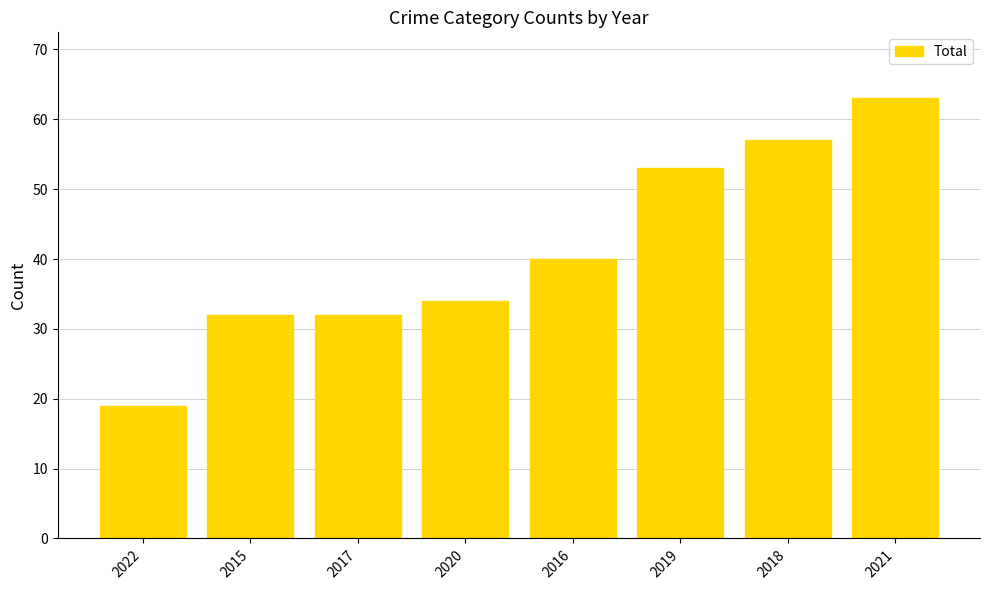

Reading right to left, transcribe all the data shown in this chart.

63	57	53	40	34	32	32	19